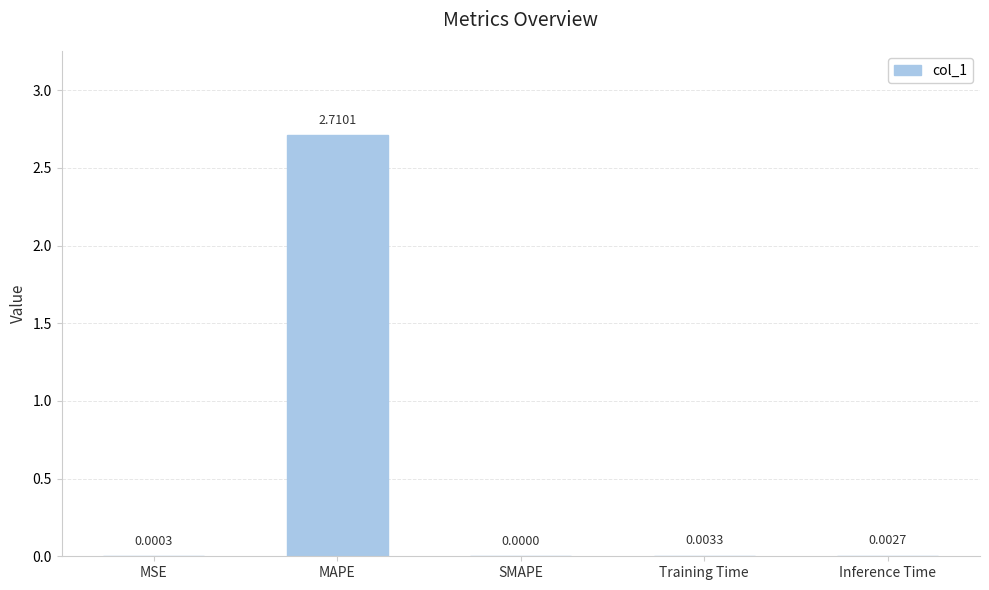

Count the number of data series in this chart.

1